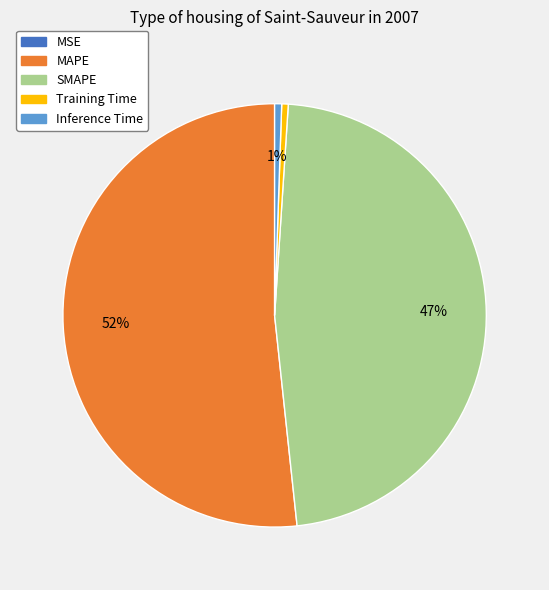

Which slice is the largest?

MAPE